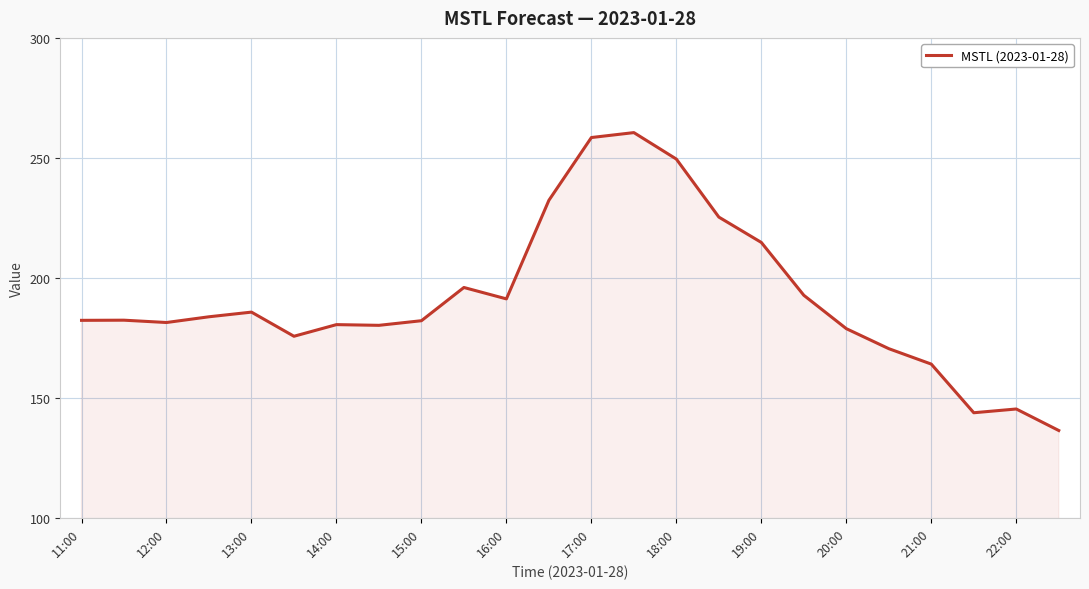

How many distinct data groups are displayed?

1